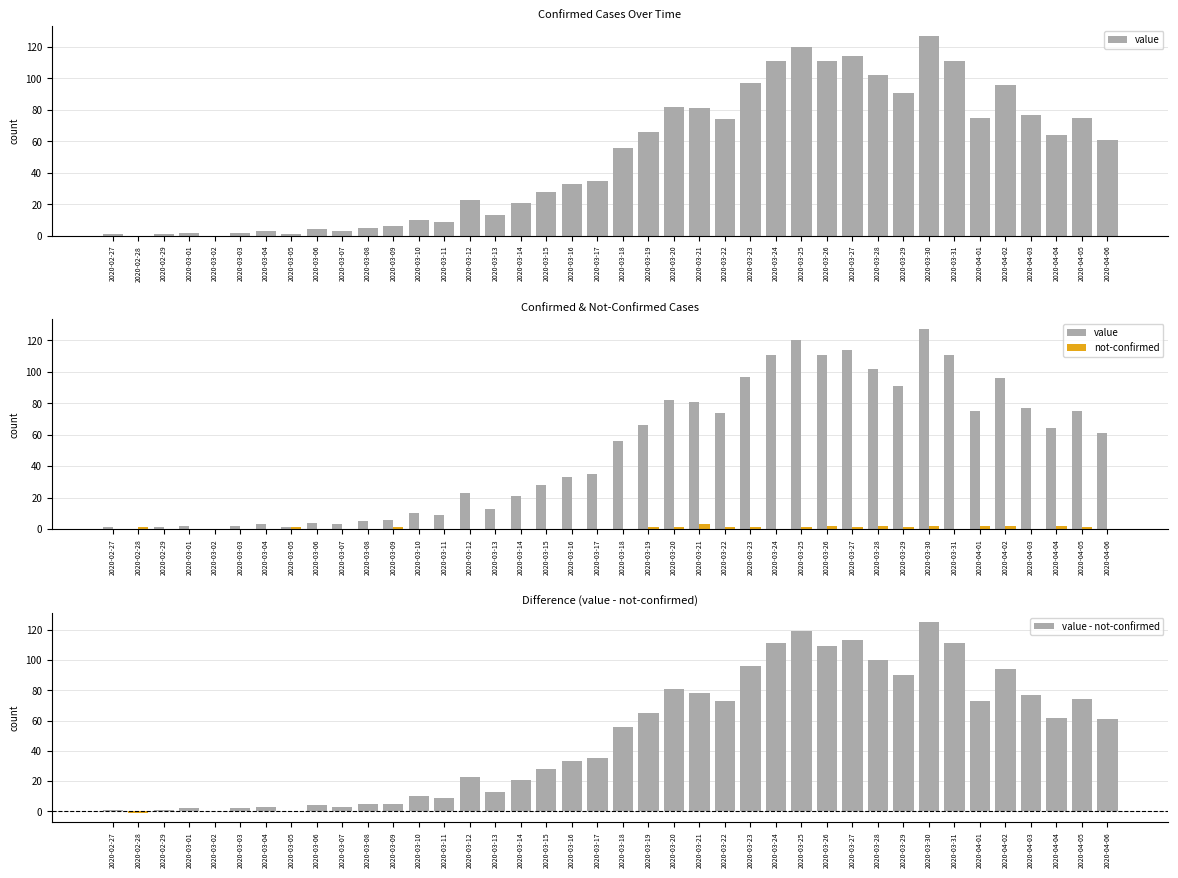

Reading right to left, transcribe all the data shown in this chart.

value: 61	75	64	77	96	75	111	127	91	102	114	111	120	111	97	74	81	82	66	56	35	33	28	21	13	23	9	10	6	5	3	4	1	3	2	0	2	1	0	1
not-confirmed: 0	1	2	0	2	2	0	2	1	2	1	2	1	0	1	1	3	1	1	0	0	0	0	0	0	0	0	0	1	0	0	0	1	0	0	0	0	0	1	0
value - not-confirmed: 61	74	62	77	94	73	111	125	90	100	113	109	119	111	96	73	78	81	65	56	35	33	28	21	13	23	9	10	5	5	3	4	0	3	2	0	2	1	-1	1